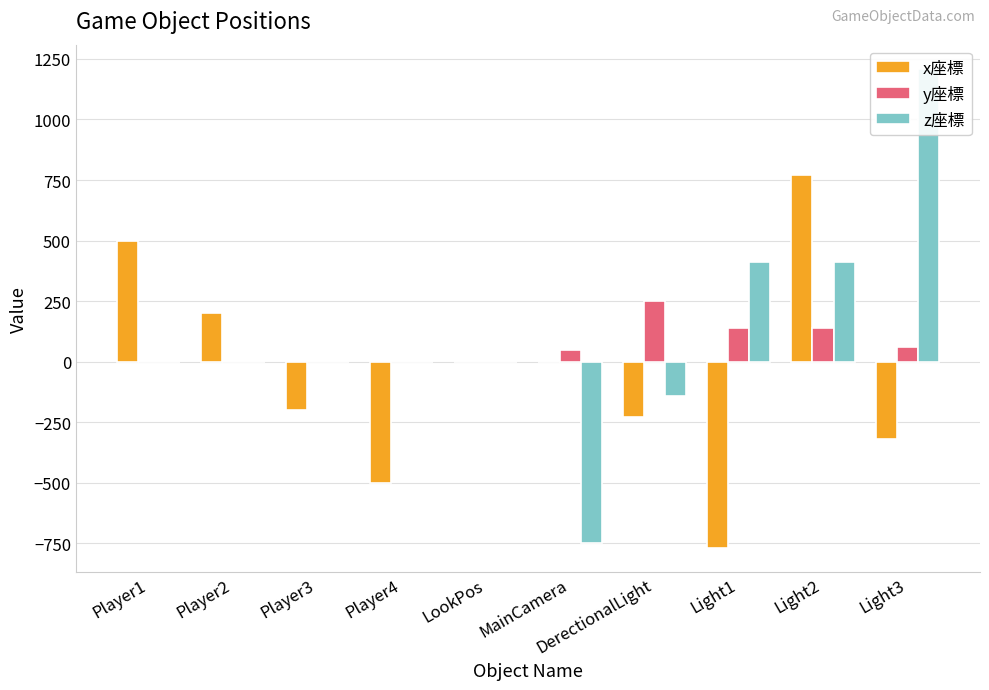

What is the label of the 3rd bar from the left?

Player3